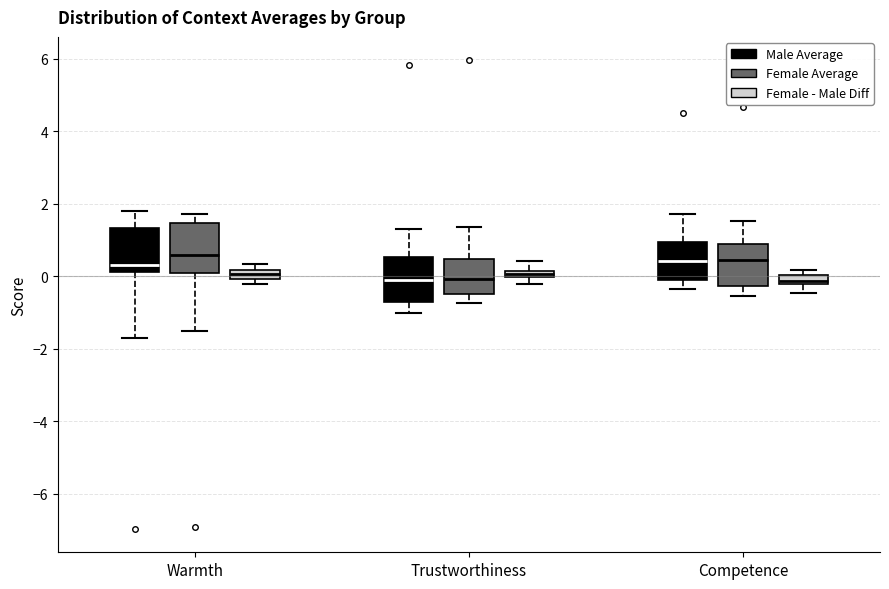

Where does the median line of the box for Competence (Female Average) sit on the y-axis? The values are not printed on the chart, so give them approximately, as read against the axis.

0.4